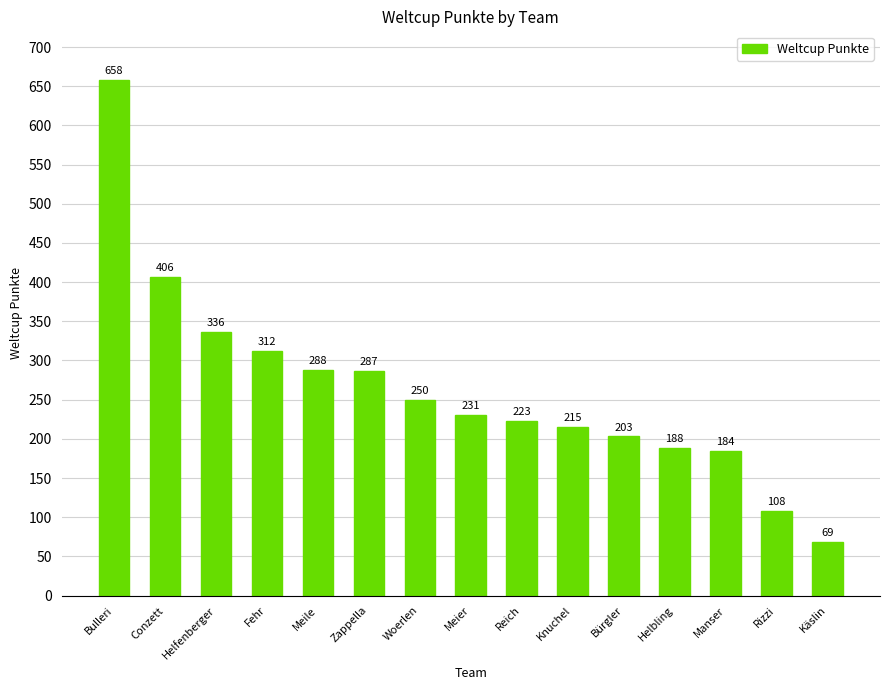

How many bars are there in total?

15